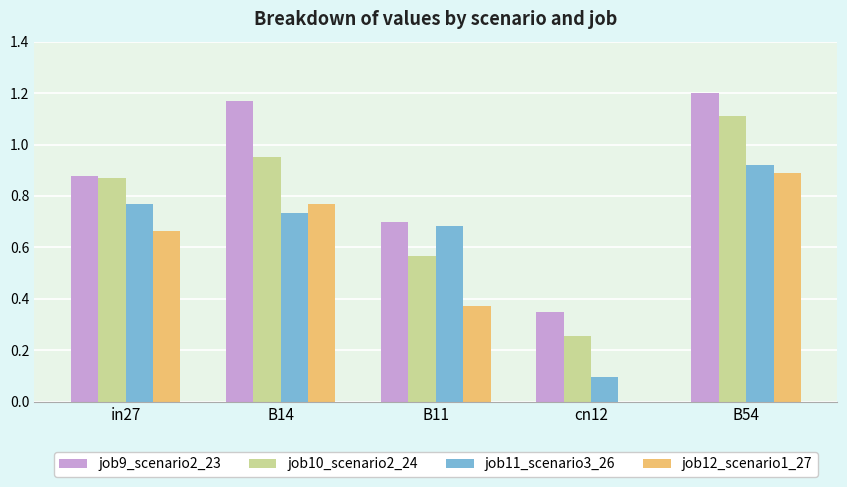

What is the sum of all job10_scenario2_24 values?

3.8